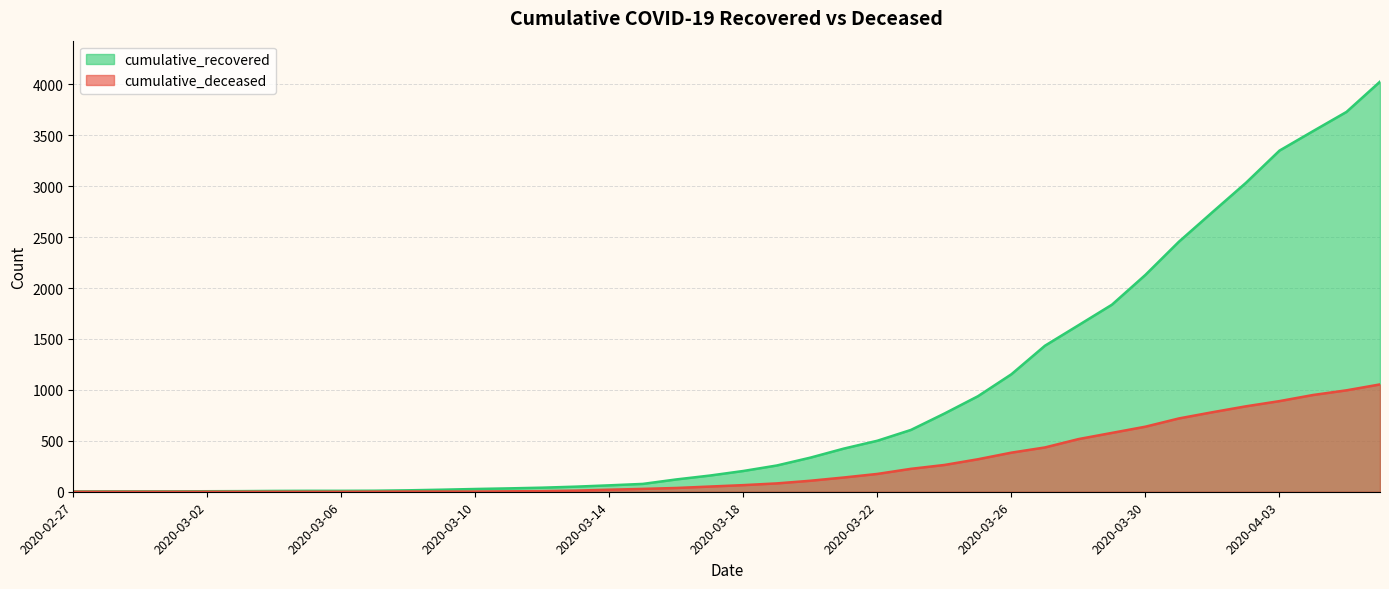

How many values in the cumulative_recovered series exceed 204?

19